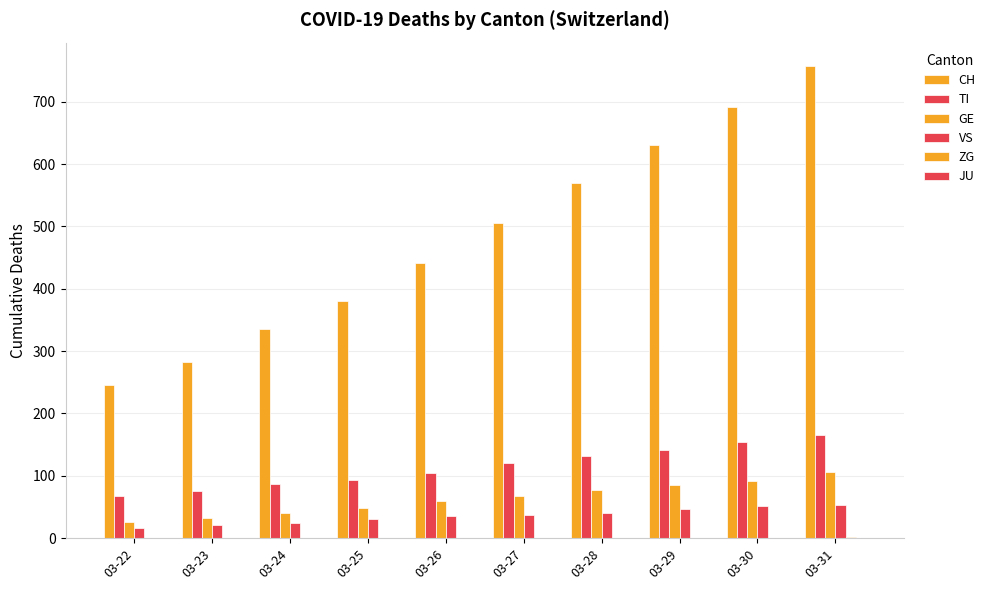

Count the number of data series in this chart.

5